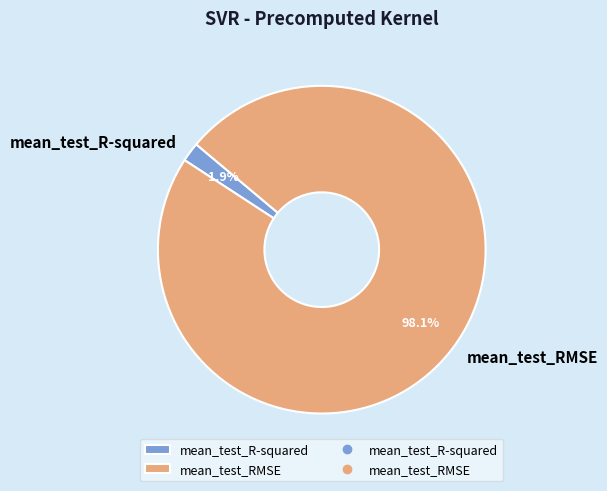

How much of the chart is everything except mean_test_RMSE?

1.9%